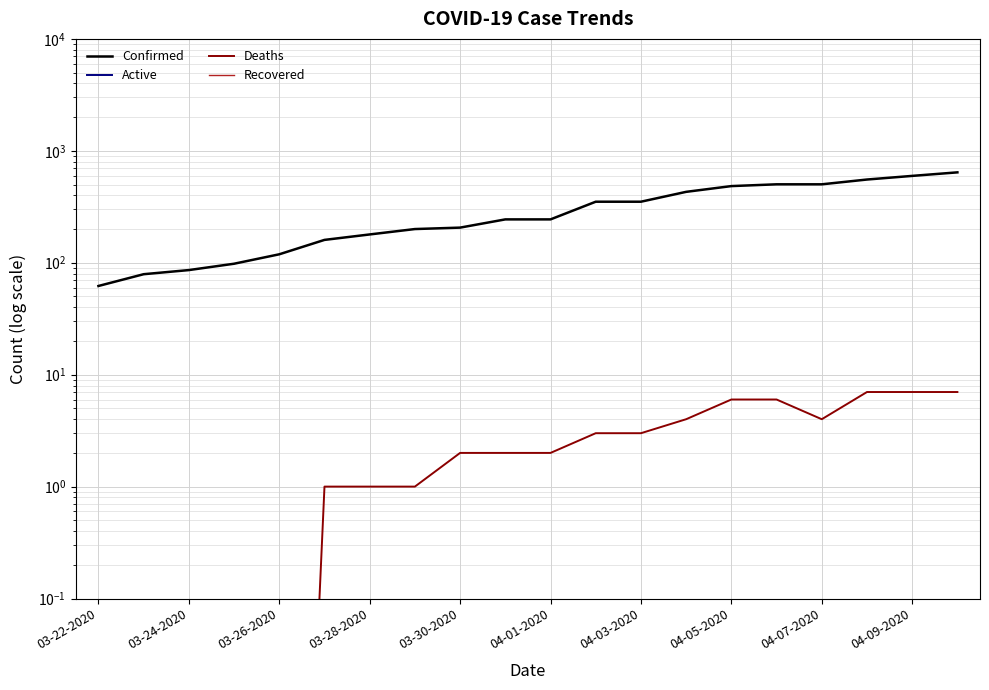

How many lines are shown in the chart?

4